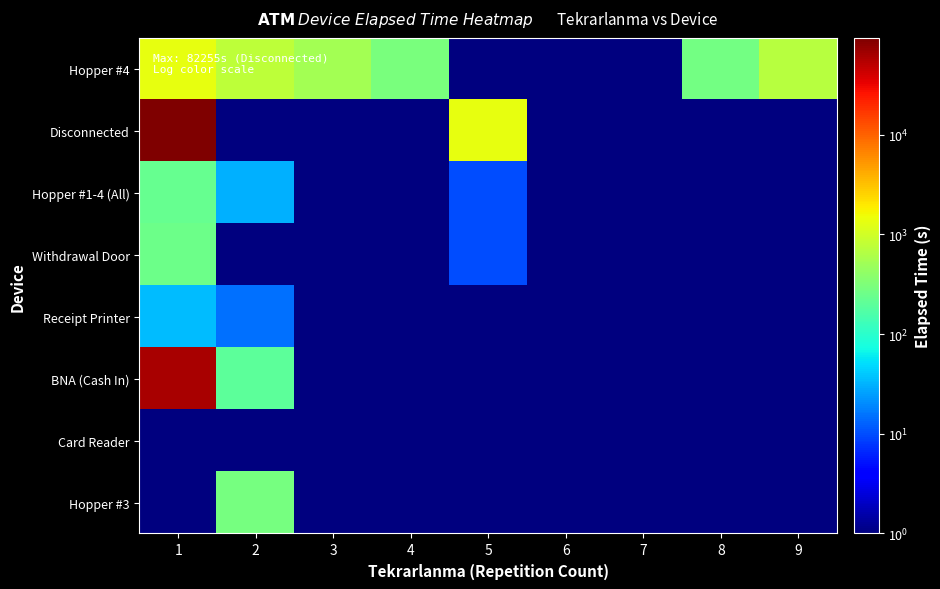

Which series has the largest range (max minus min)?

Disconnected